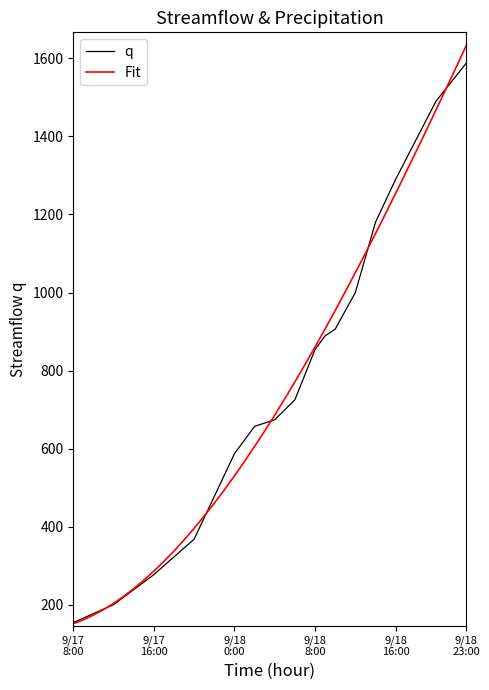

What is the minimum value shown in the chart?

151.1